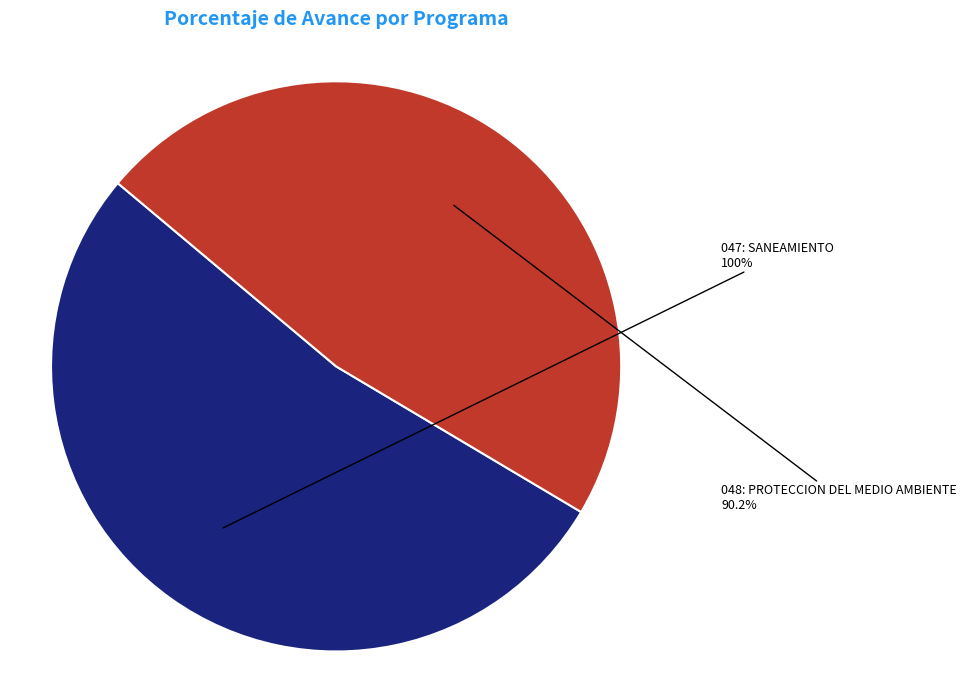

Which has a higher value, 048: PROTECCION DEL MEDIO AMBIENTE or 047: SANEAMIENTO?

047: SANEAMIENTO